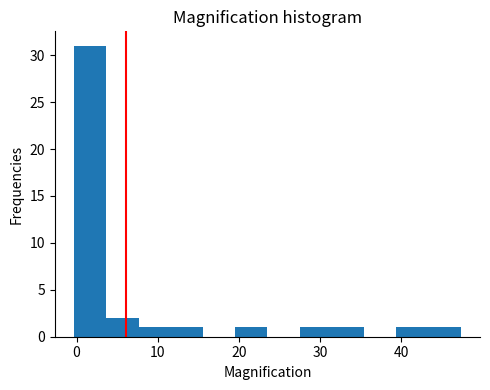

Around what value on the x-axis is the tallest bar? Give the approximate position of its centre, as read against the axis.

2